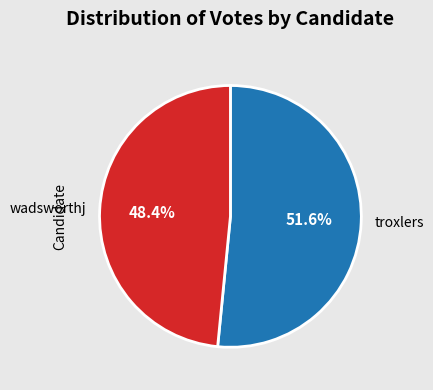

How many slices are in this pie chart?

2